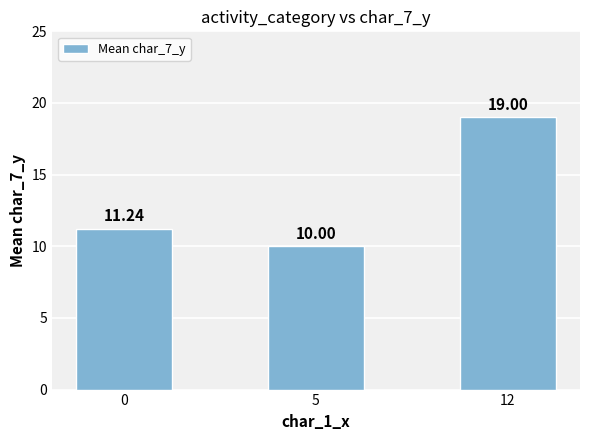

Is it true that the value at 0 is 11.2?

True